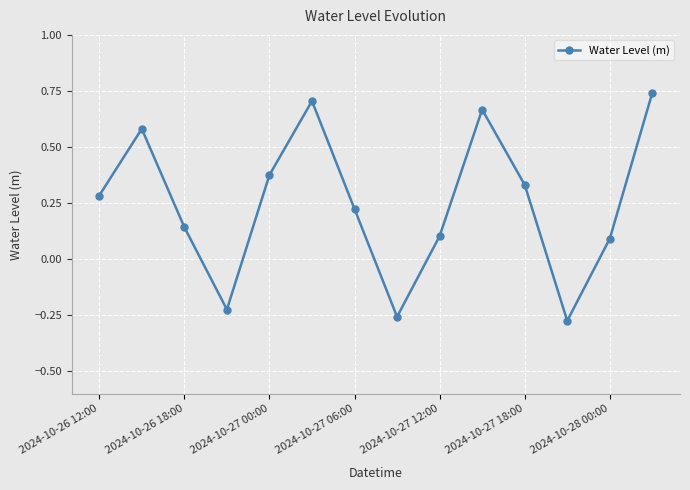

What is the difference between the second highest and minimum values?

1.0